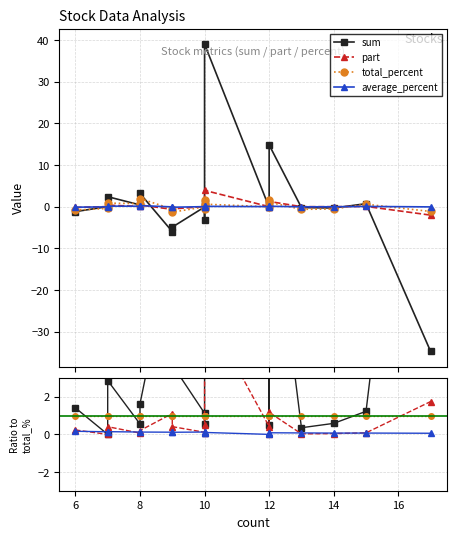

Count the average_percent values in the range 0 to 1.

18